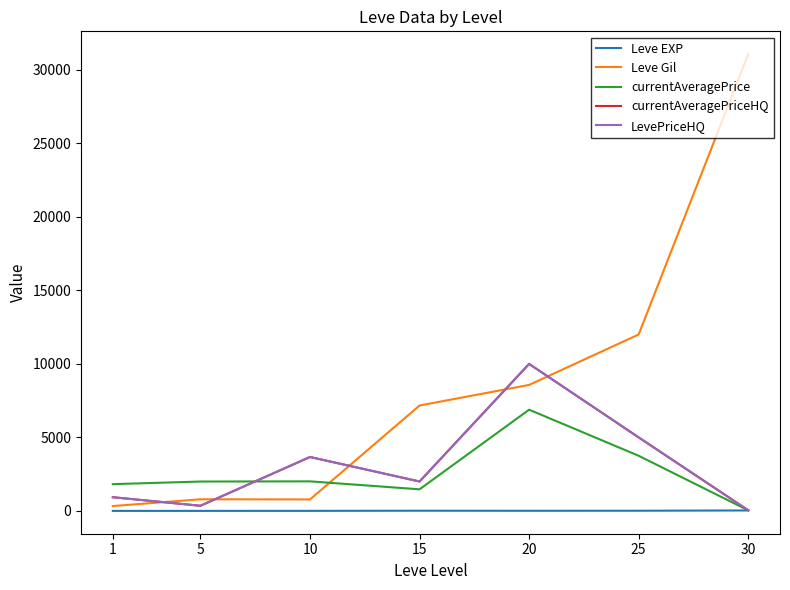

How many interior local valleys does the Leve EXP series have?

1